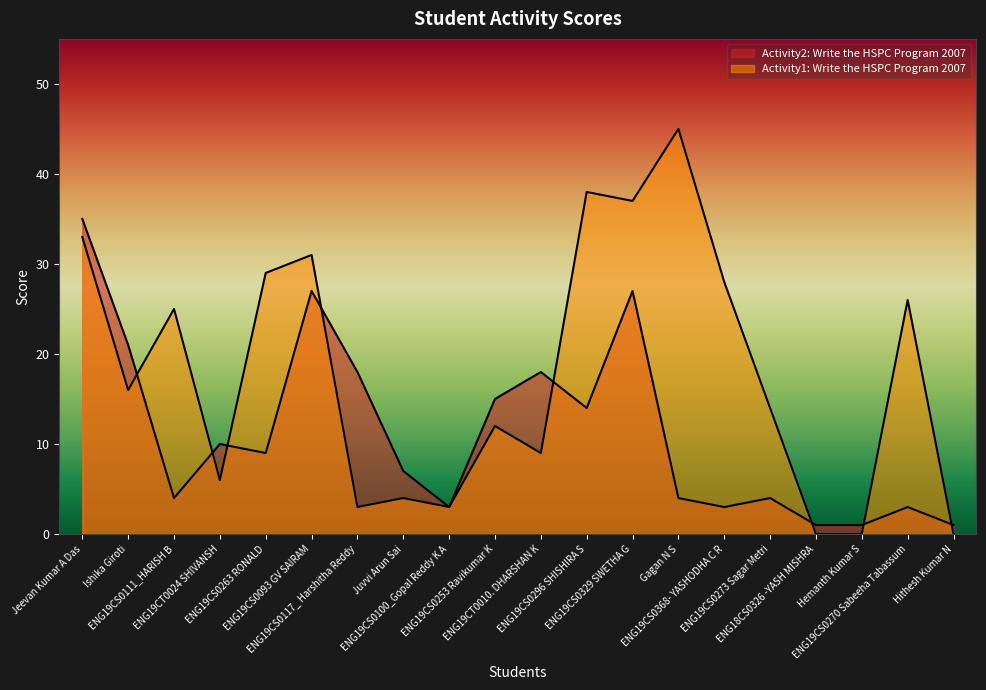

At which category does Activity1: Write the HSPC Program 2007 reach its first local peak?

ENG19CS0111_HARISH B